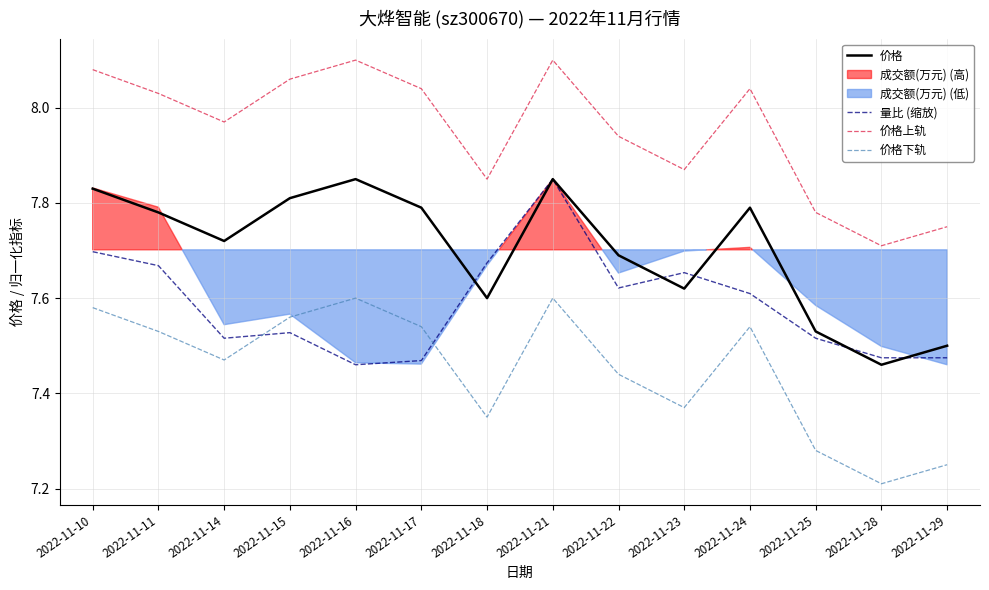

How many lines are shown in the chart?

4